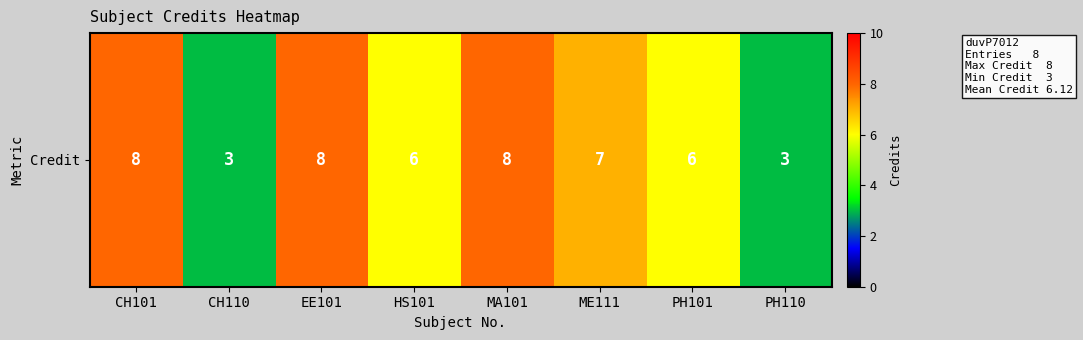

The chart shows a value of 8 at MA101. True or false?

True